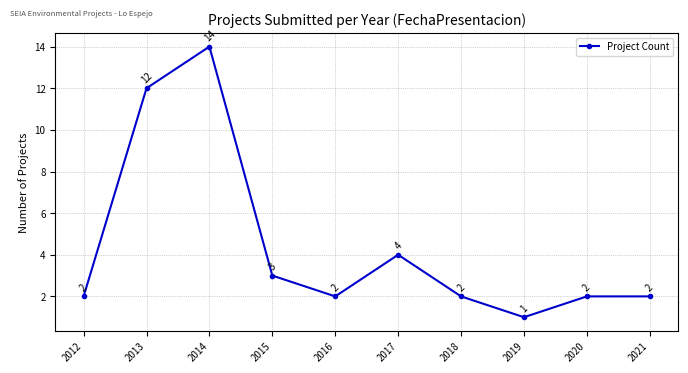

Between 2020 and 2015, which is larger?

2015